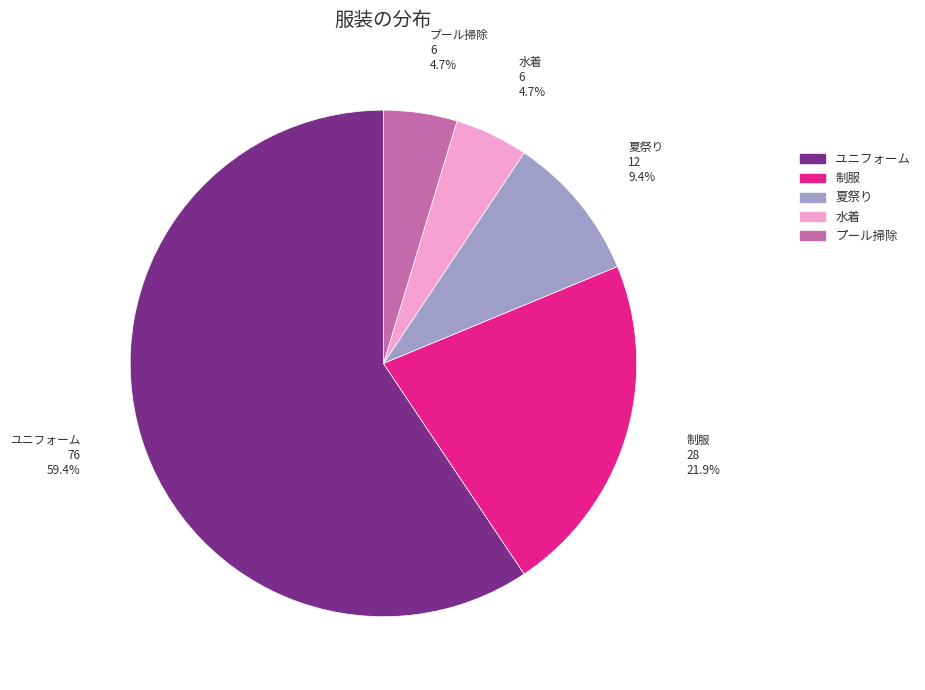

Is it true that 制服 is 30% of the pie?

False